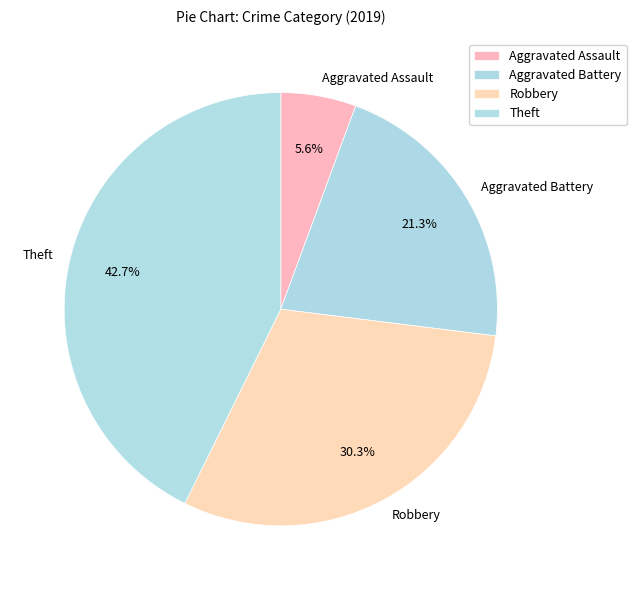

To the nearest percent, what percentage of the pie is Robbery?

30%